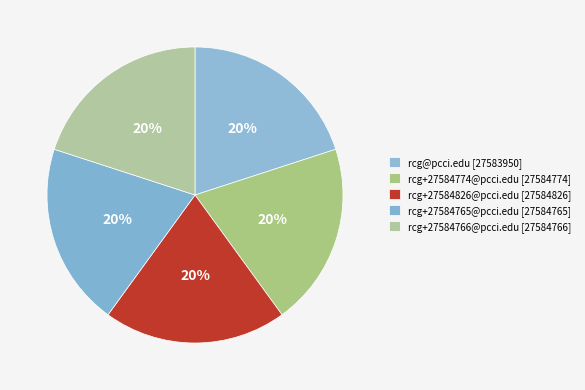

To the nearest percent, what is the combined percentage of rcg+27584766@pcci.edu [27584766] and rcg+27584774@pcci.edu [27584774]?

40%